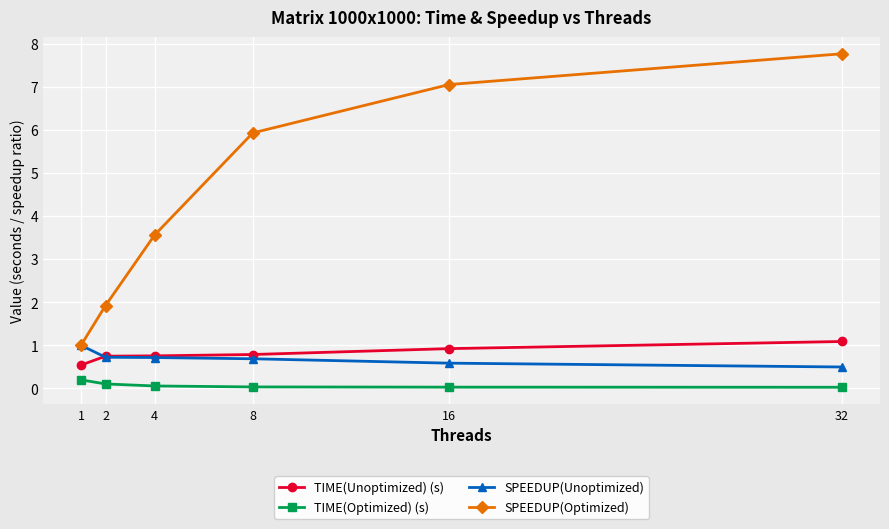

True or false: TIME(Optimized) (s) and SPEEDUP(Optimized) cross at least once.

False